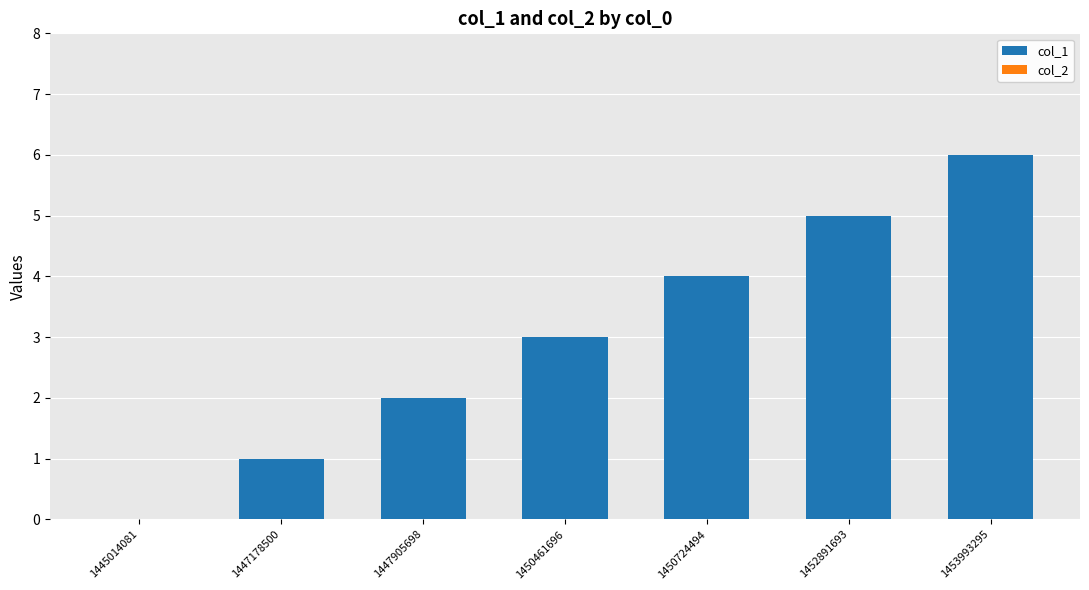

What is the sum of all values?

21